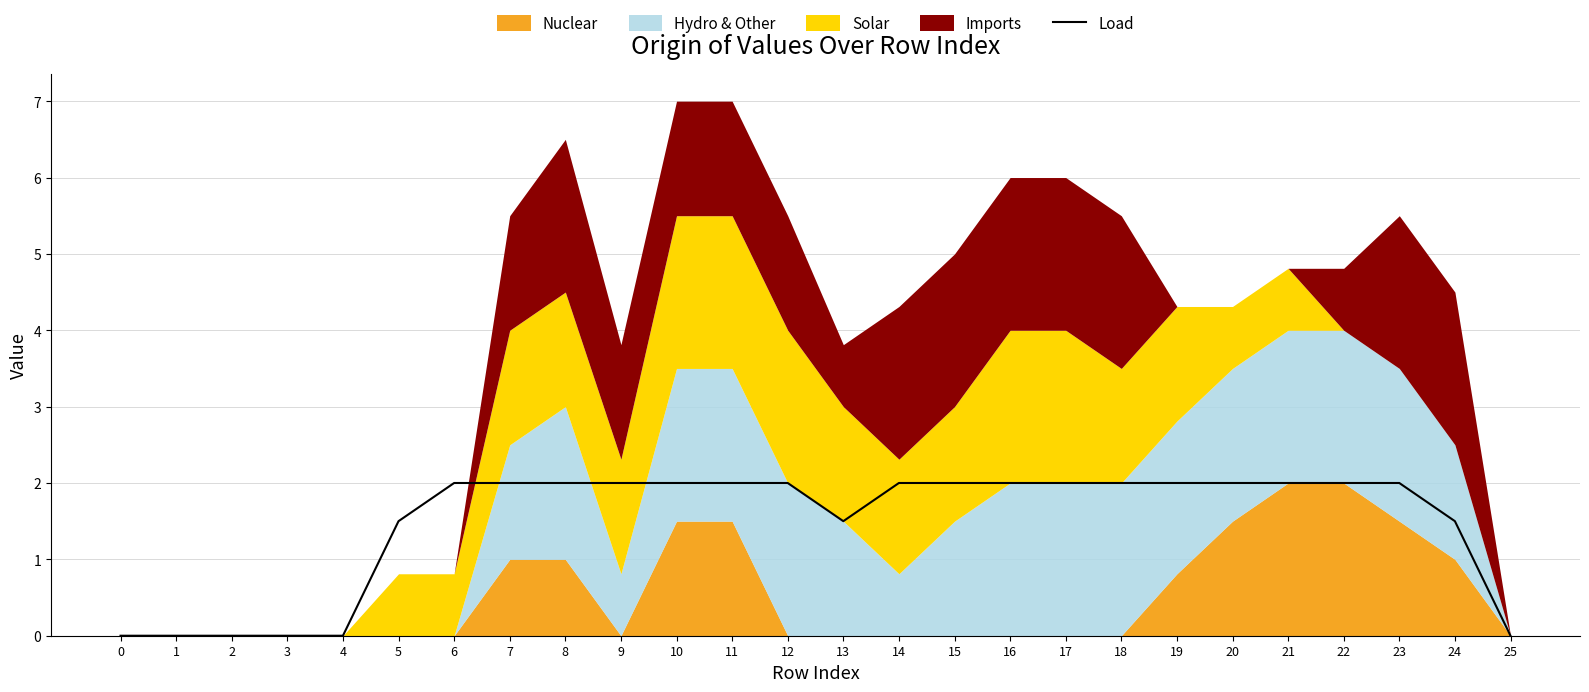

Reading left to right, what are all the values shown in this chart?

0.0	0.0	0.0	0.0	0.0	1.5	2.0	2.0	2.0	2.0	2.0	2.0	2.0	1.5	2.0	2.0	2.0	2.0	2.0	2.0	2.0	2.0	2.0	2.0	1.5	0.0